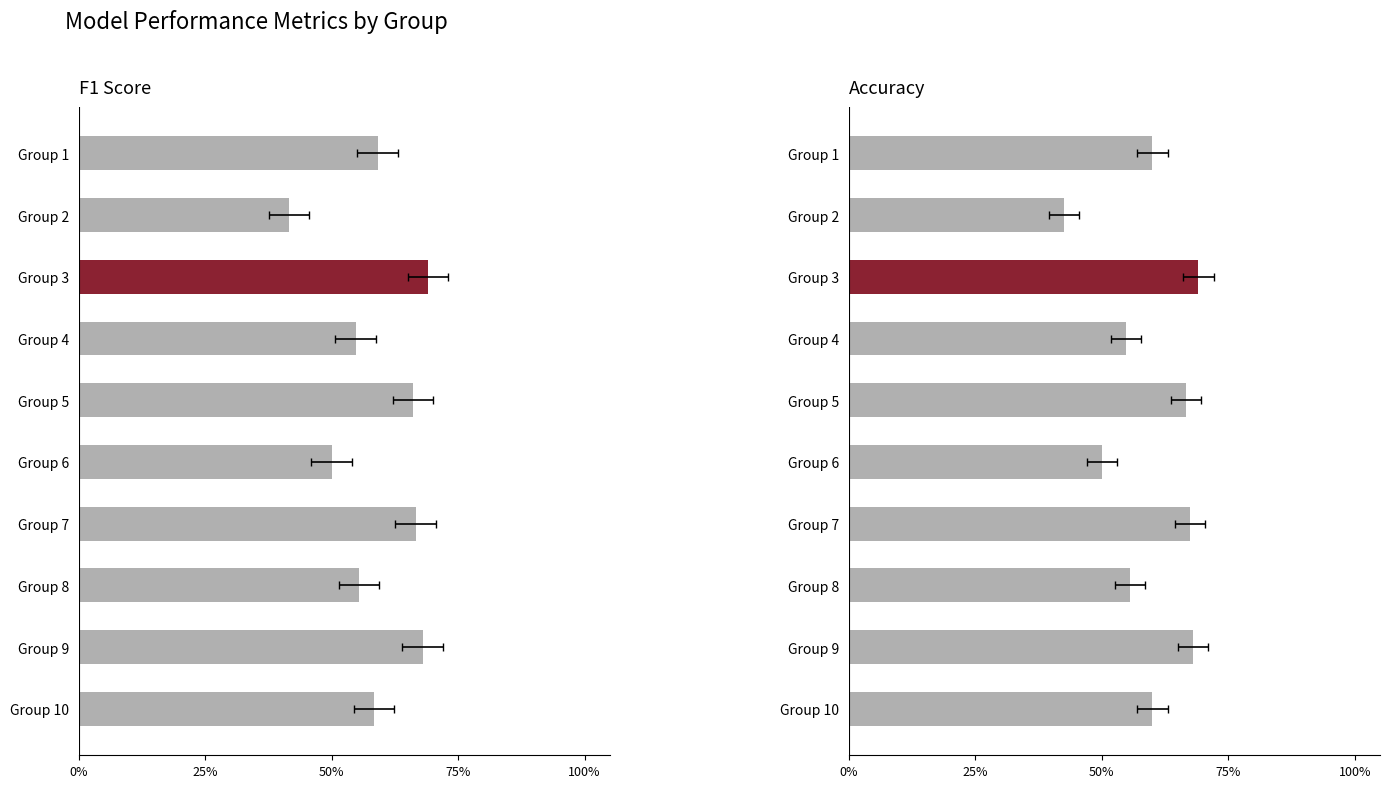

What is the sum of all accuracy values?

5.9